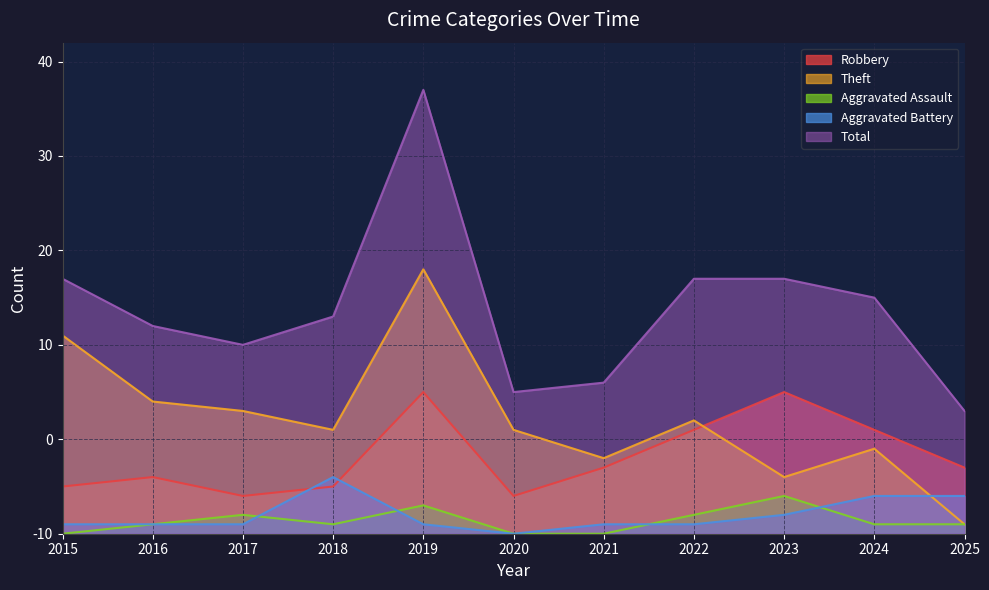

Which series has the largest total across all categories?

Total